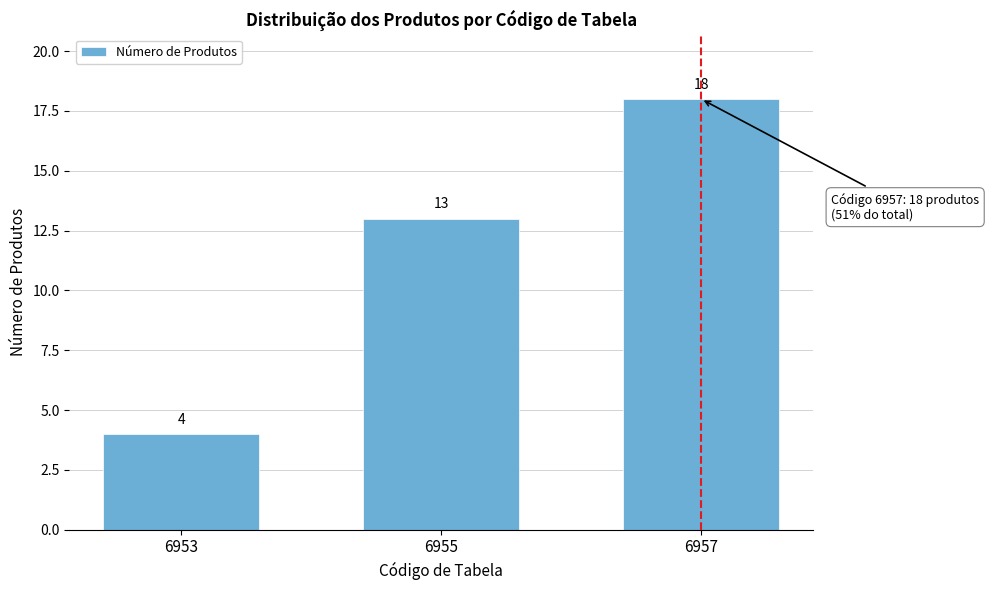

Reading left to right, list all the values displayed in this chart.

4	13	18